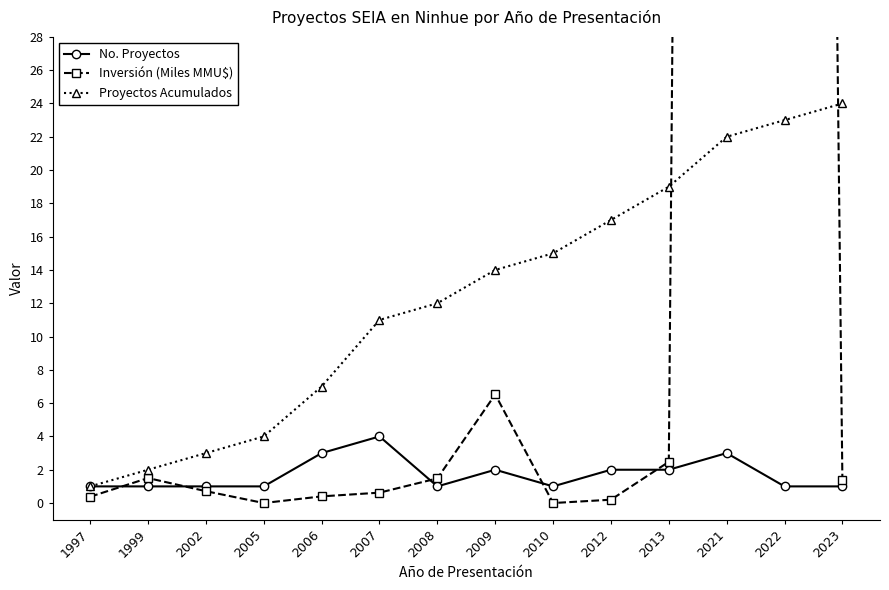

How many interior local valleys does the Inversión (Miles MMU$) series have?

2